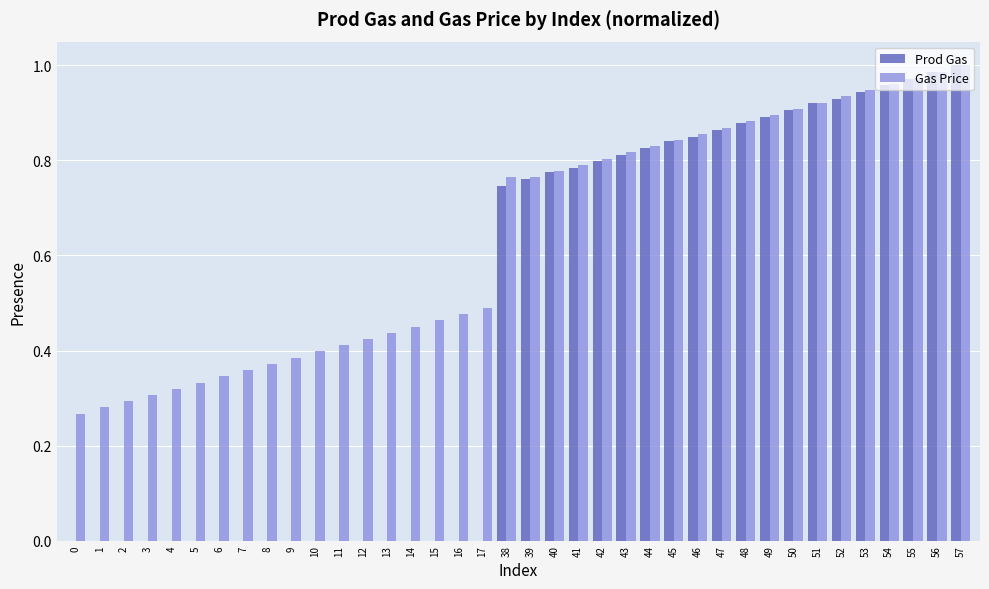

Is it true that Gas Price equals 0.5 at 14?

True